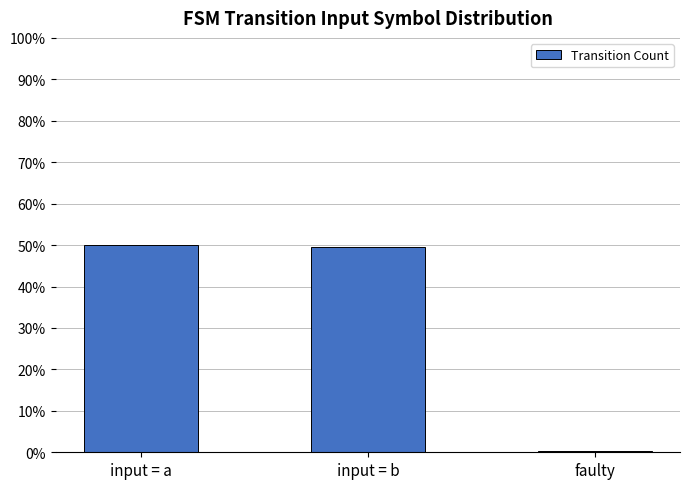

Which label corresponds to the smallest value in the chart?

faulty